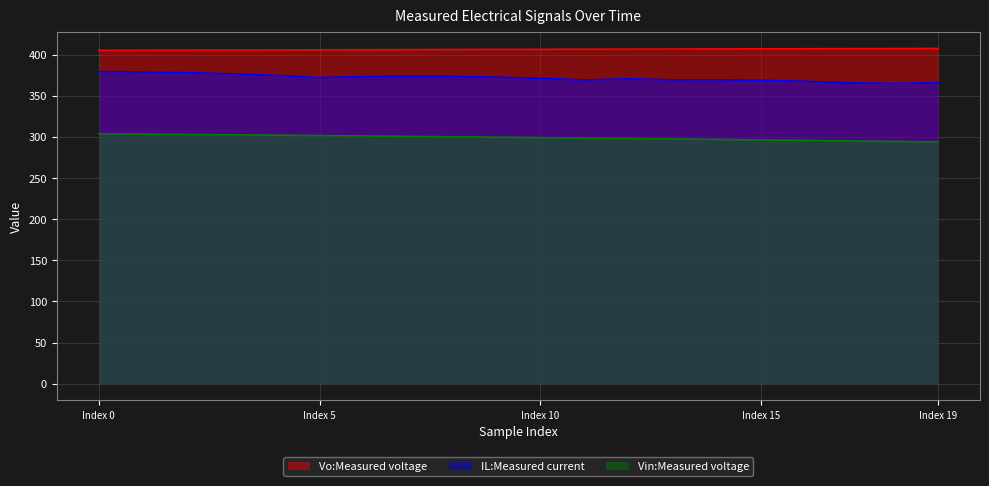

What is the value of the Vo:Measured voltage point at the 18th from the left?

407.6